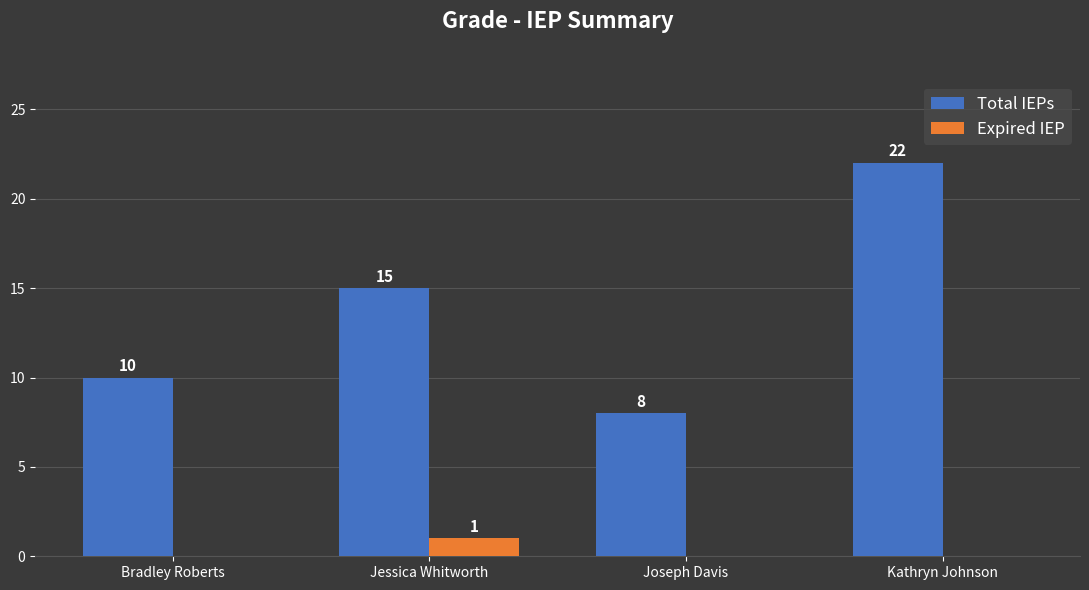

True or false: Total IEPs has a value of 25 at Jessica Whitworth.

False